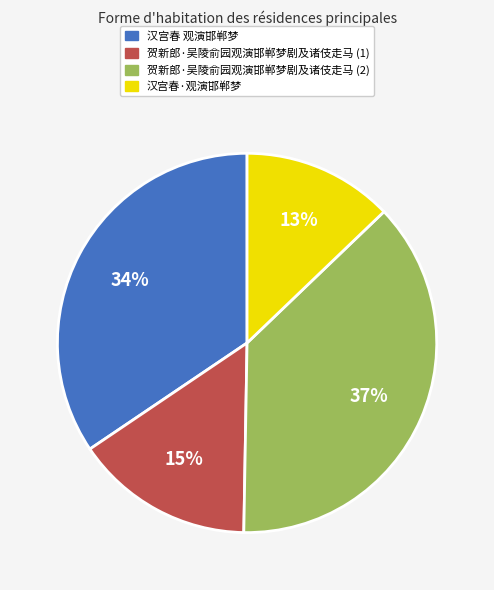

Is there any slice that represents more than half of the pie?

No